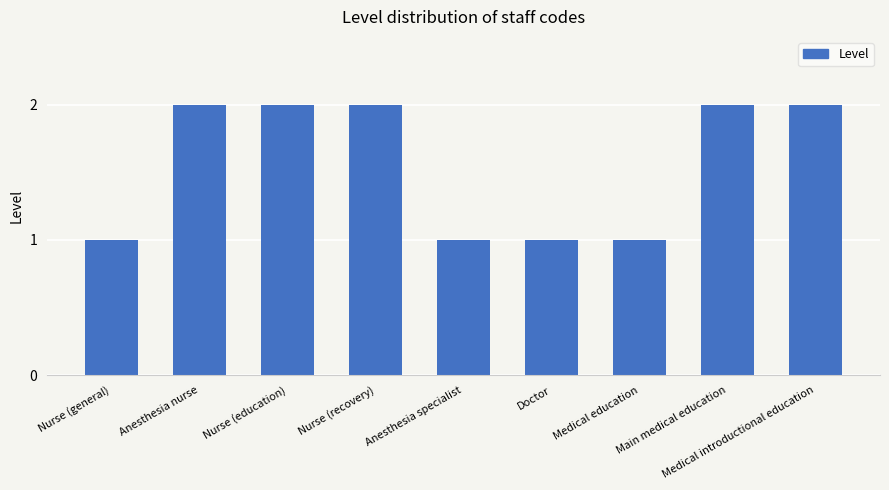

What is the value of the 3rd bar from the left?

2